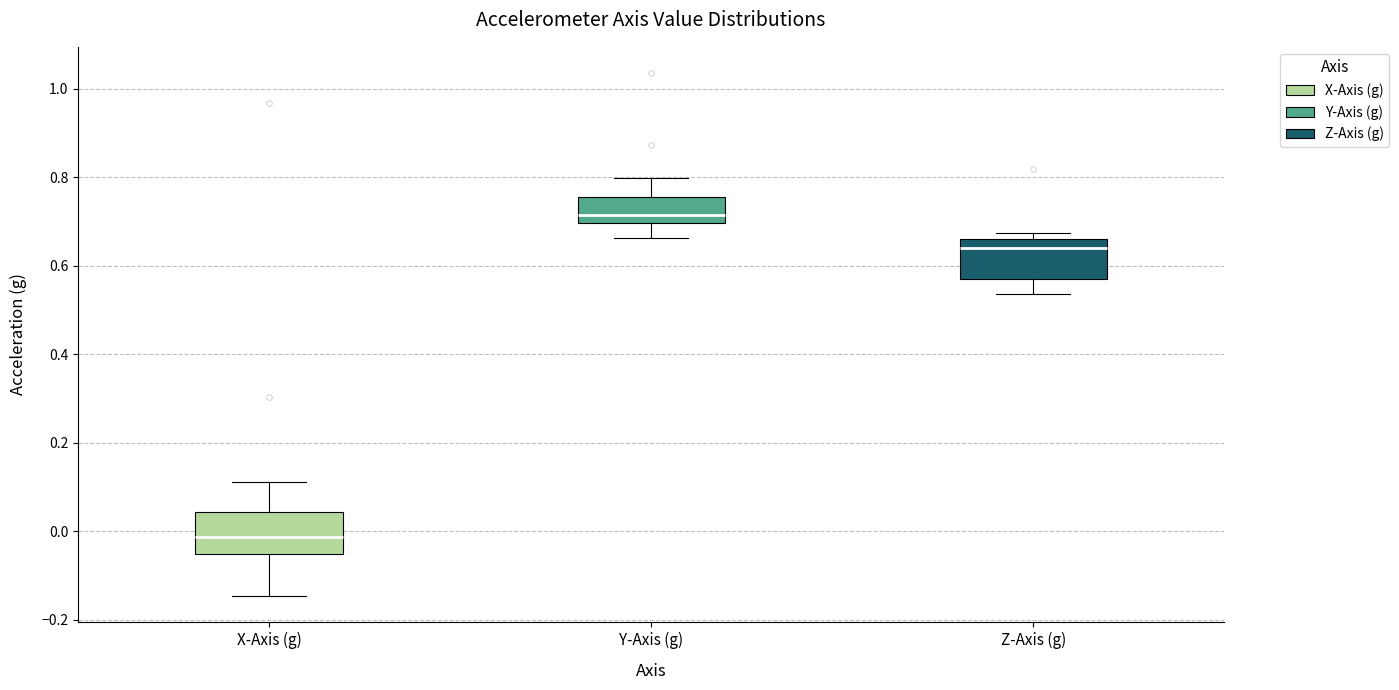

Which box has the lowest median line?

X-Axis (g)